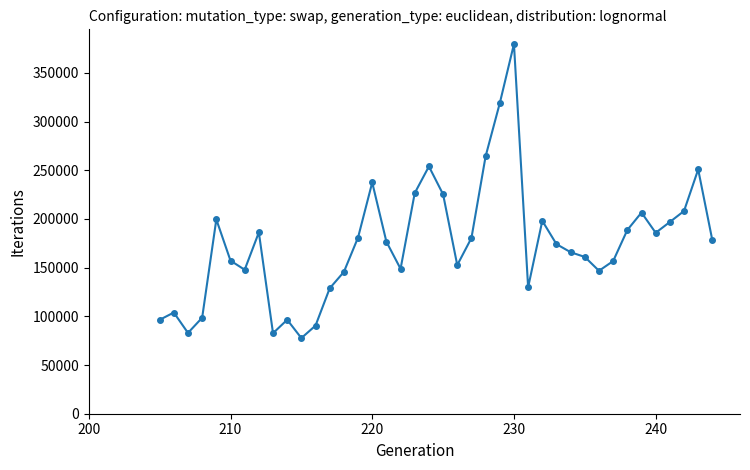

What is the maximum value shown in the chart?

379662.7